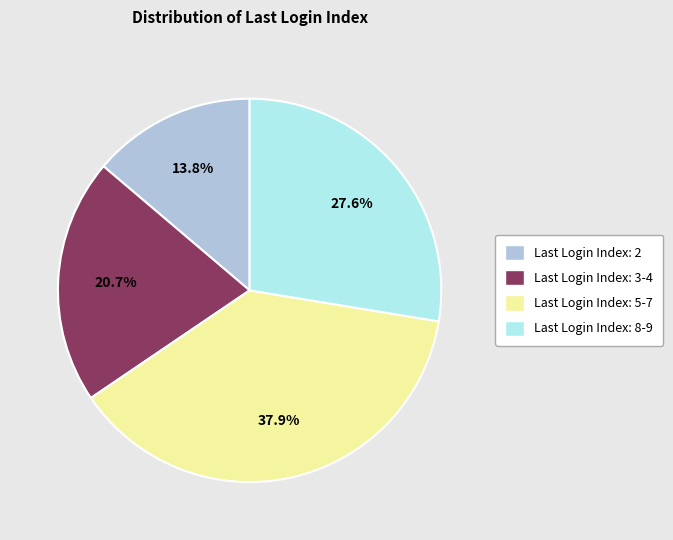

Is there a majority slice in this chart?

No